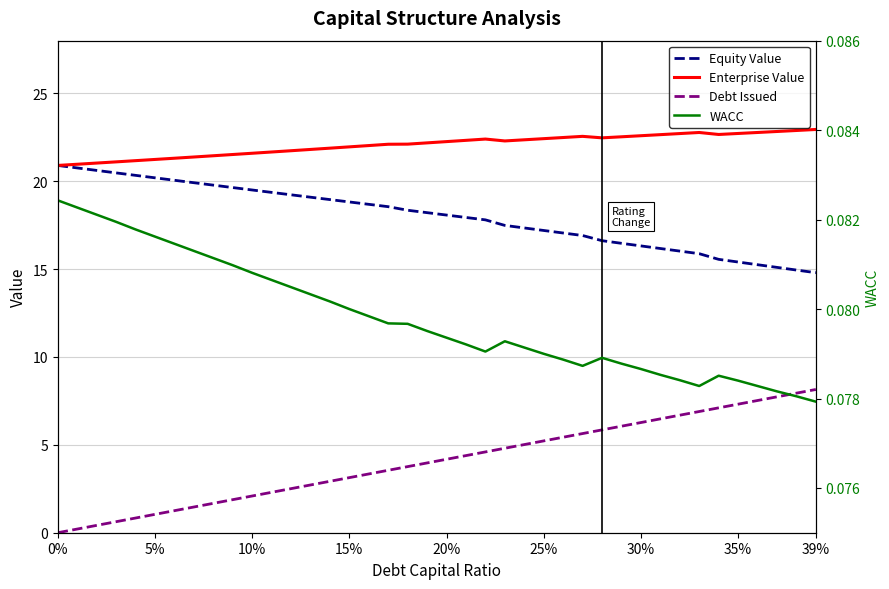

What is the label of the 4th point from the left?

15%